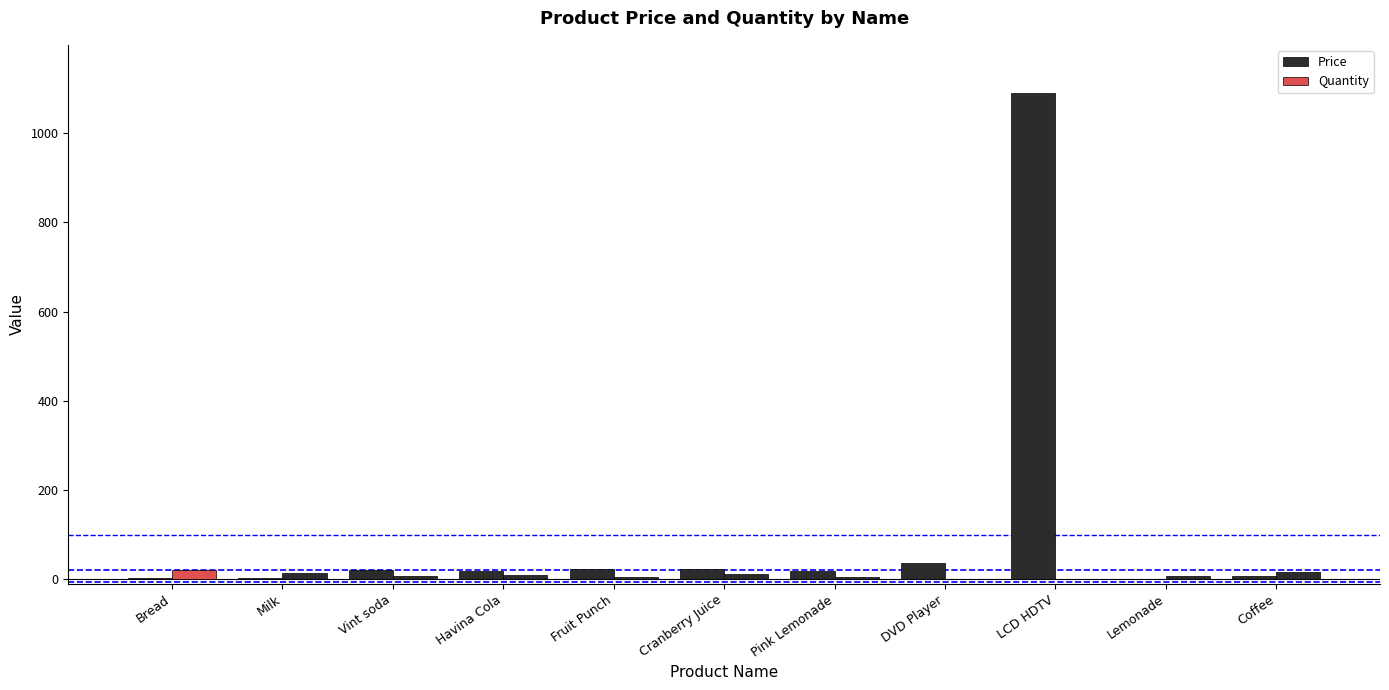

Are the bars grouped side by side (vs. stacked)?

Yes